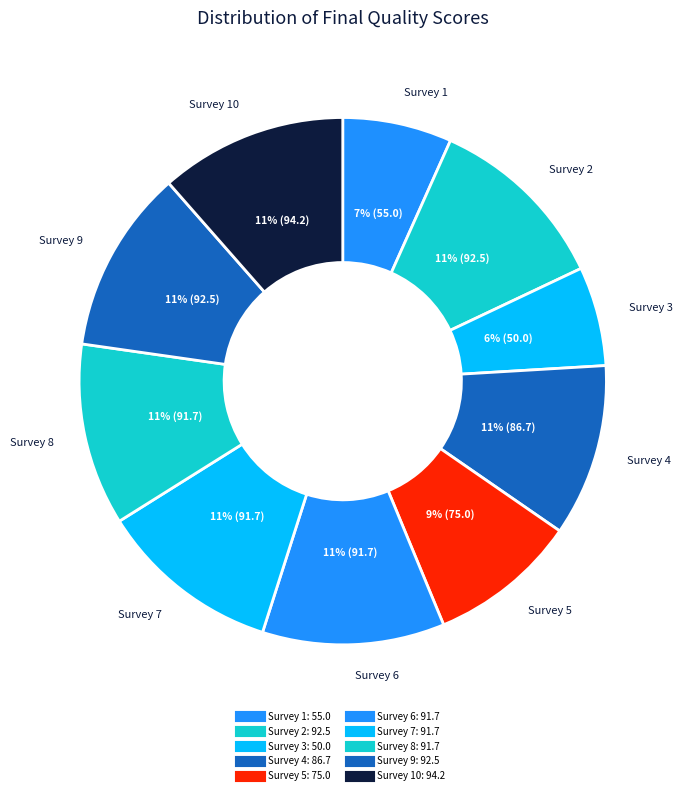

How many segments does this pie chart have?

10